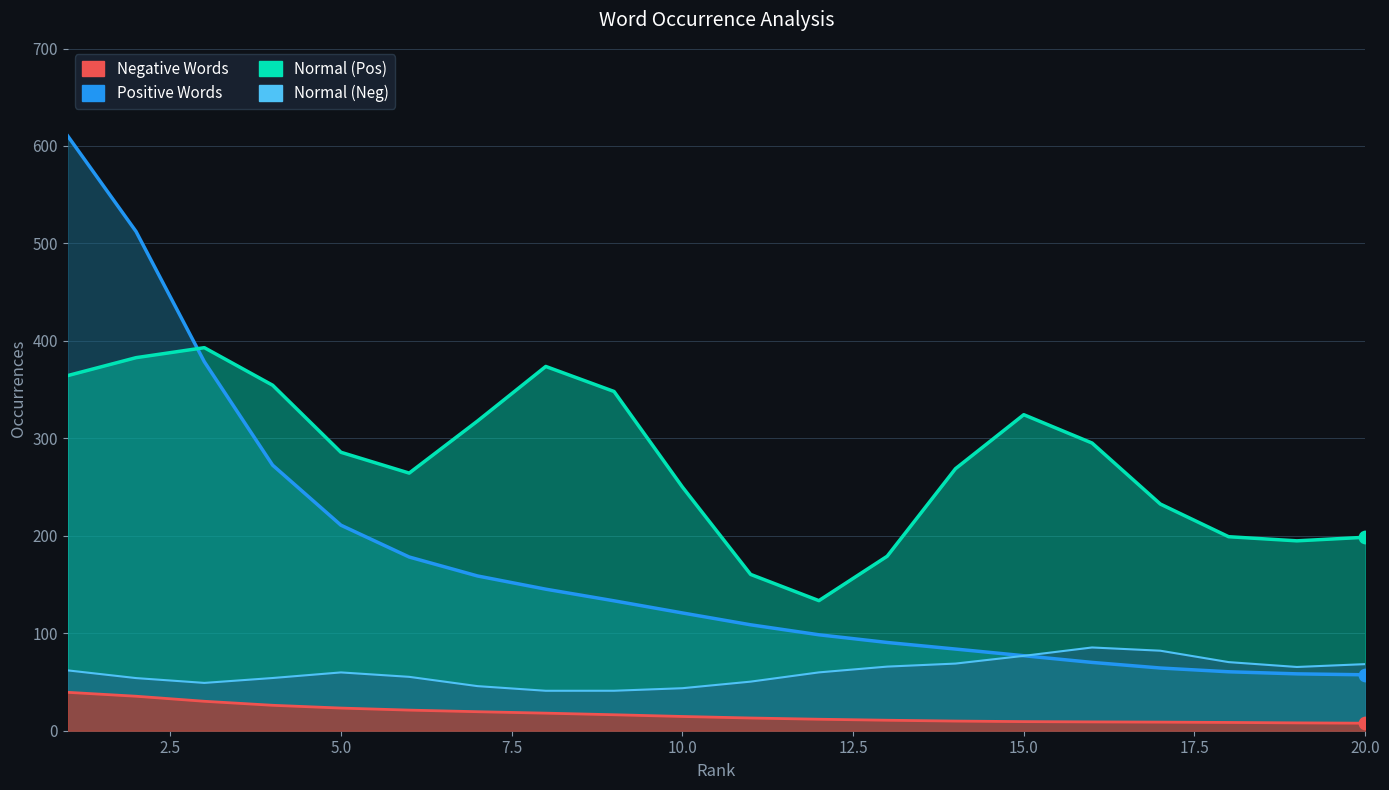

Which series has the largest total across all categories?

Normal (Pos)